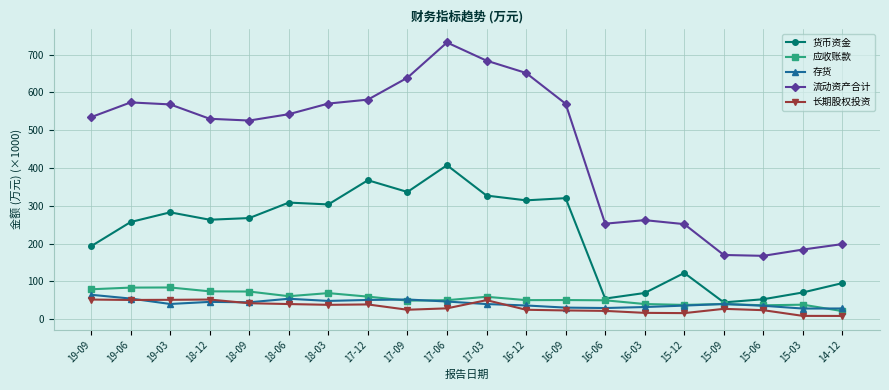

The value of 流动资产合计 at 16-03 is 262.0. True or false?

True